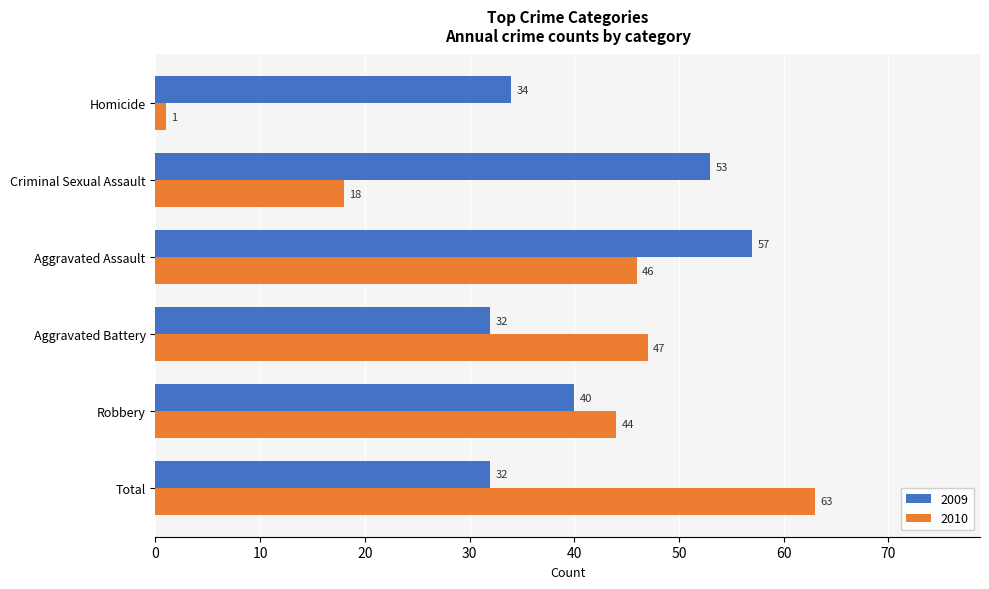

The 2009 series shows 34 at Homicide. True or false?

True